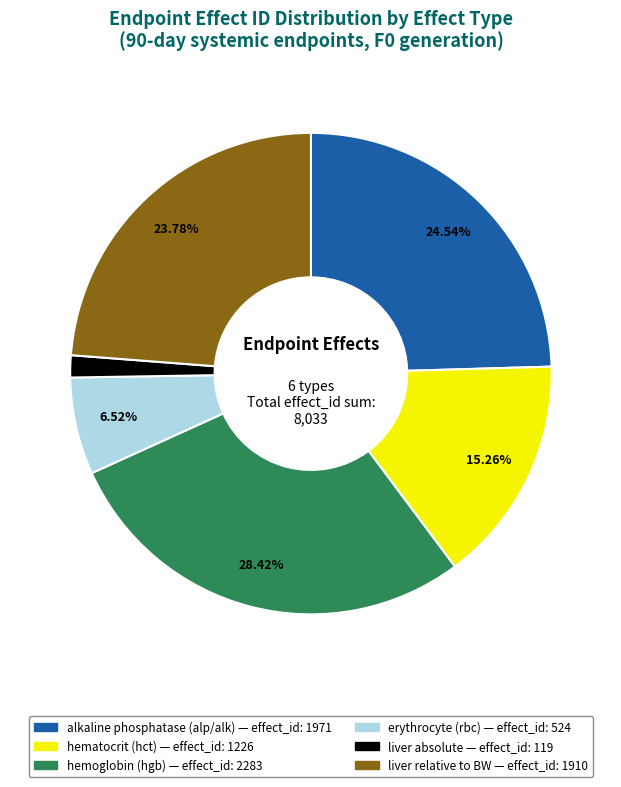

Between hemoglobin (hgb) and liver relative to BW, which is larger?

hemoglobin (hgb)